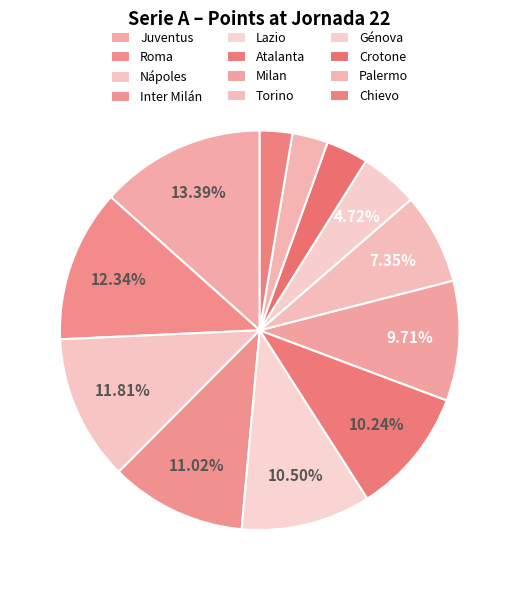

Count the number of slices in the pie.

12